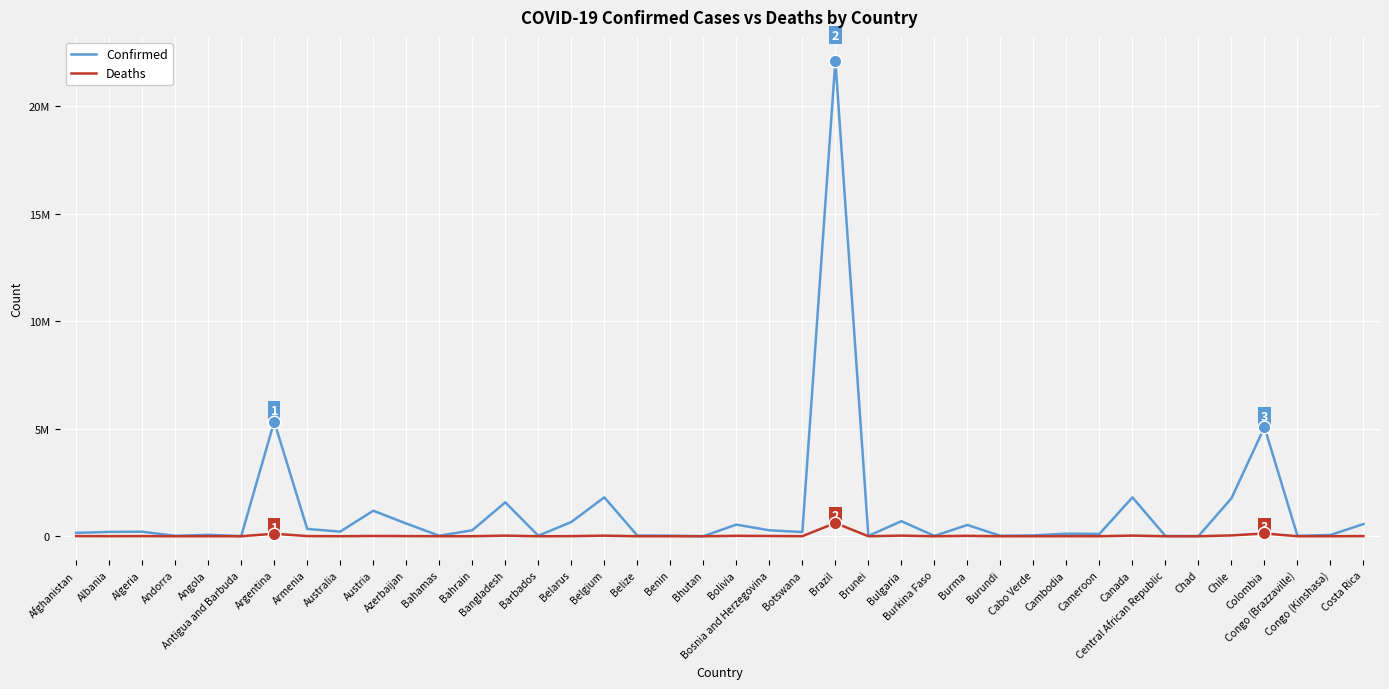

Is it true that Deaths equals 29972 at Burma?

False